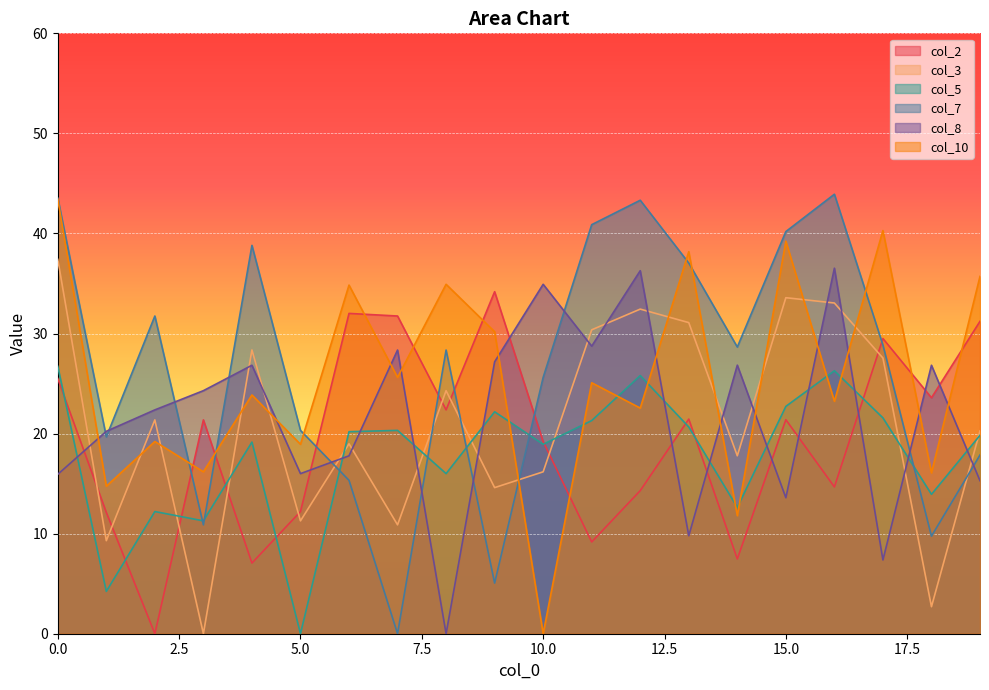

Which label corresponds to the largest value in the chart?

16